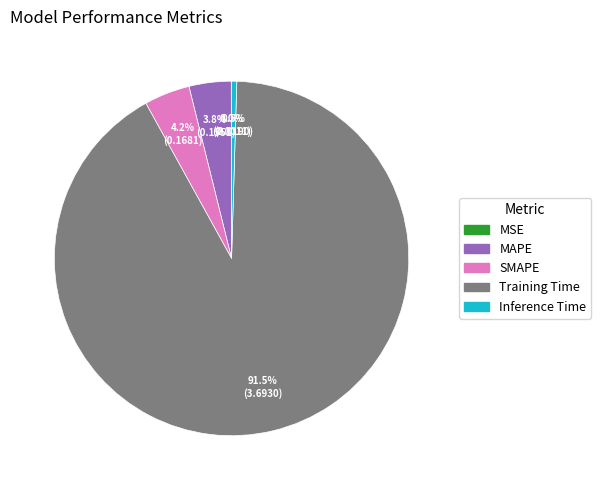

How much of the chart is everything except Training Time?

8.5%